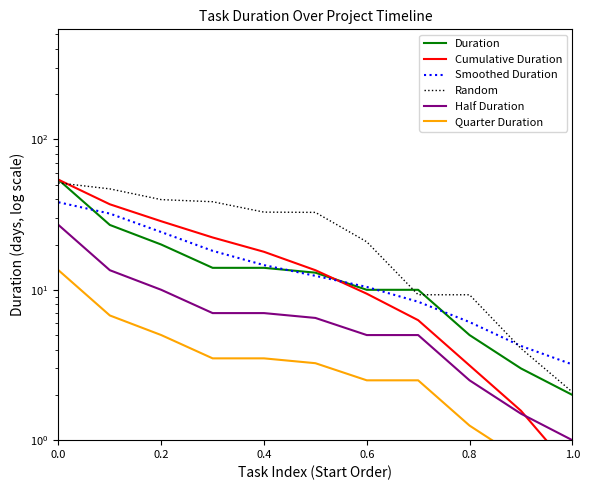

What is the difference between the highest and lowest values at 0.0?

40.5